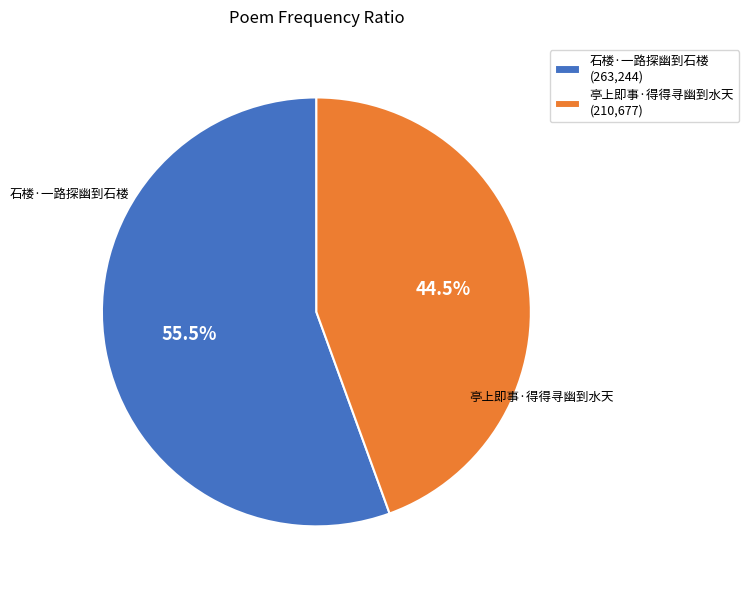

What percentage do 石楼·一路探幽到石楼 and 亭上即事·得得寻幽到水天 together represent?

100.0%